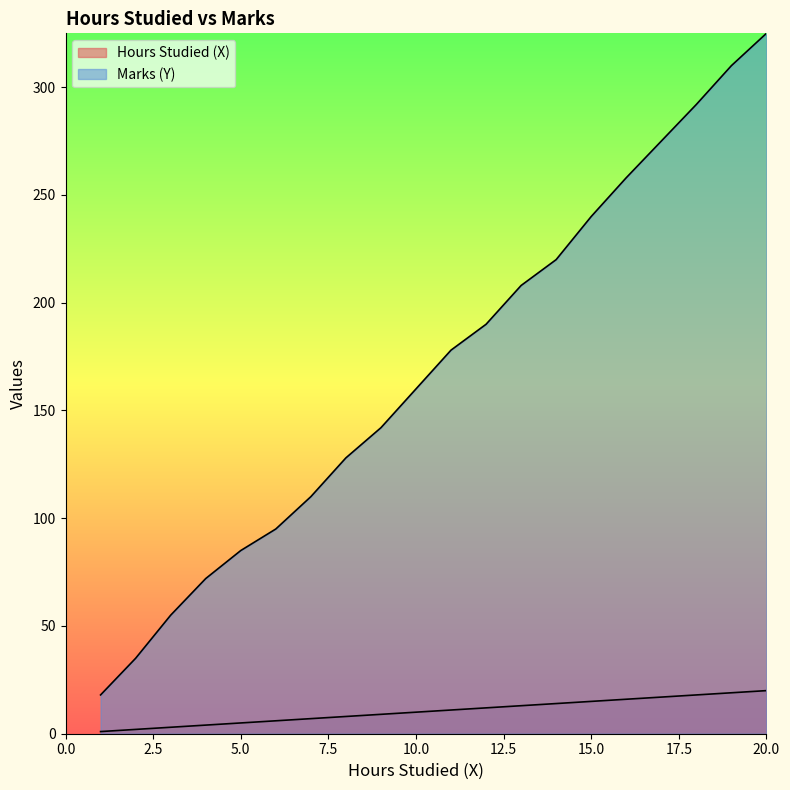

What is the total value across all series at 1?

19